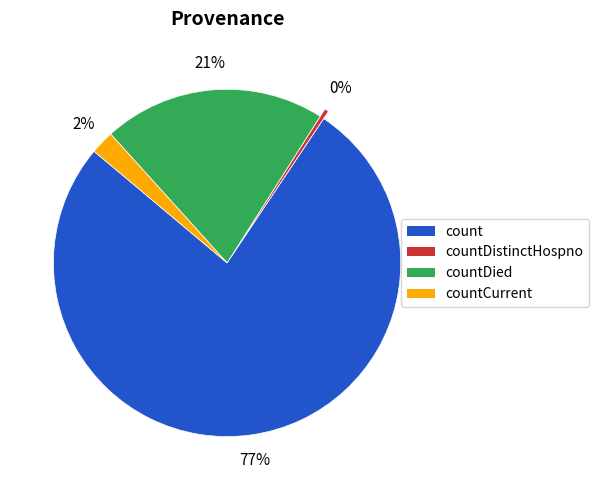

Which category has the smallest portion of the pie?

countDistinctHospno